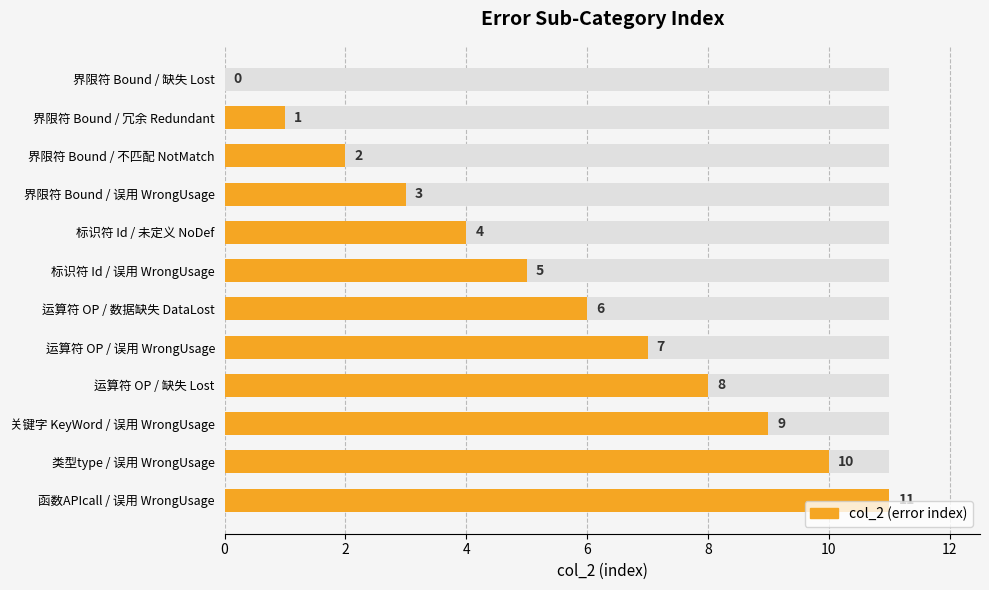

What is the value of the 4th bar from the left?

3